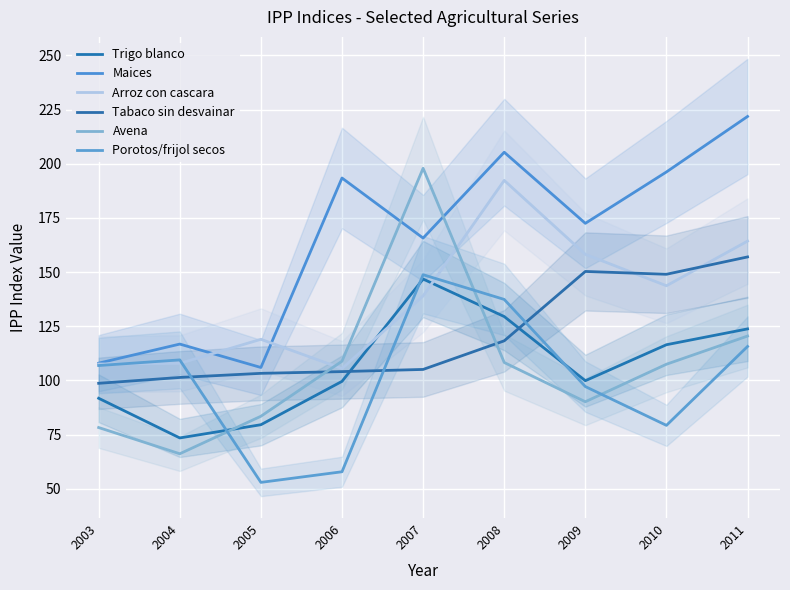

What is the value of the Porotos/frijol secos point at the 2nd from the left?

109.5